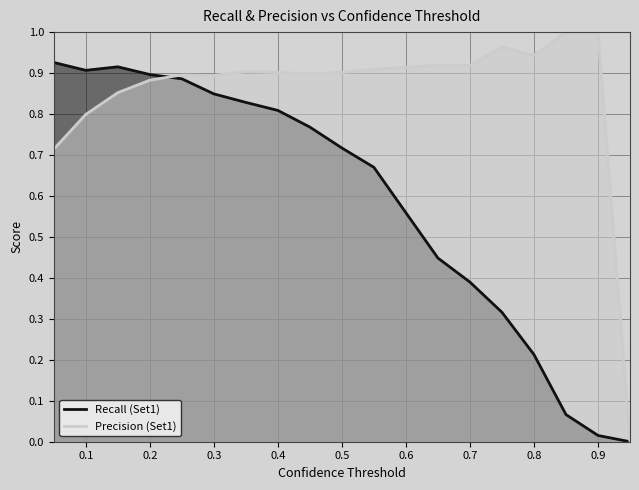

How many lines are shown in the chart?

2